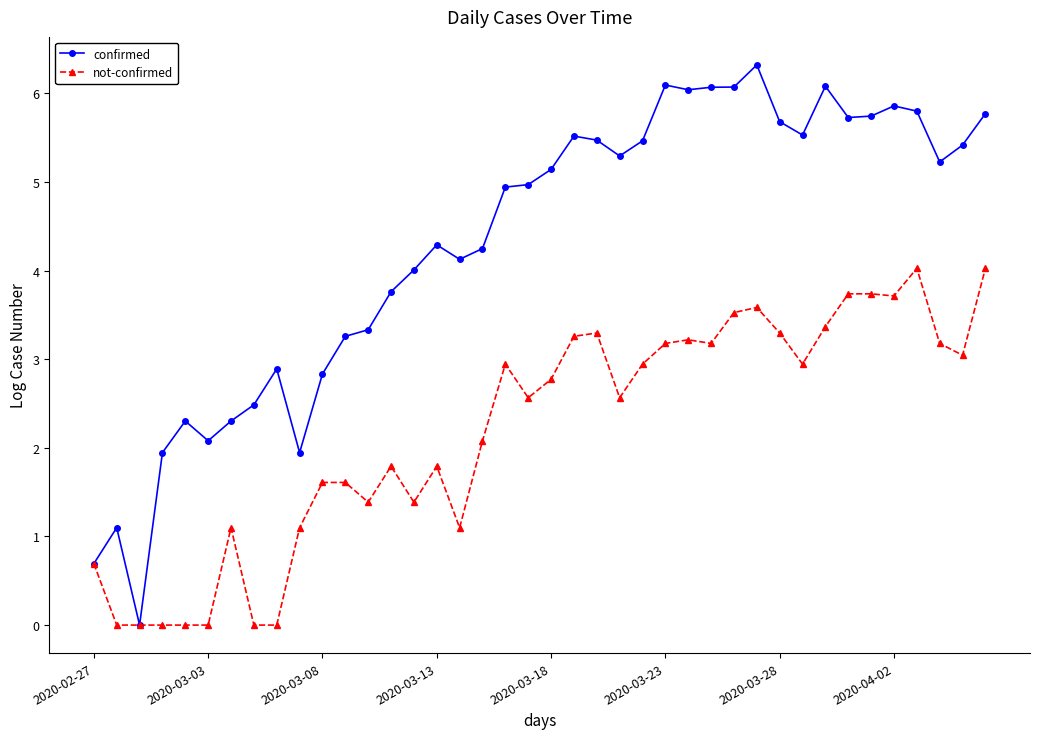

Rank the series by their average value, from highest to lowest.

confirmed, not-confirmed